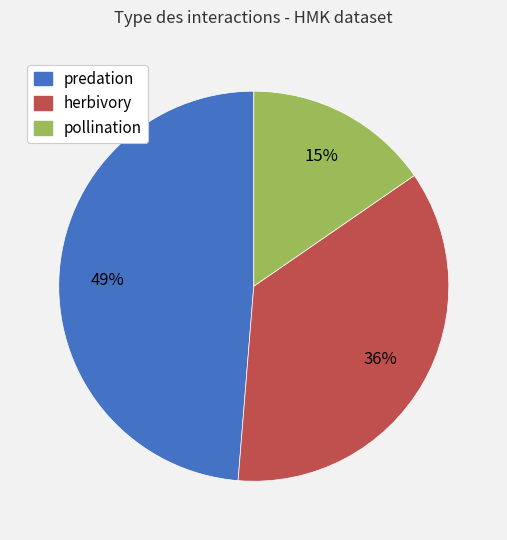

What is the ratio of the value at pollination to the value at predation?

0.3